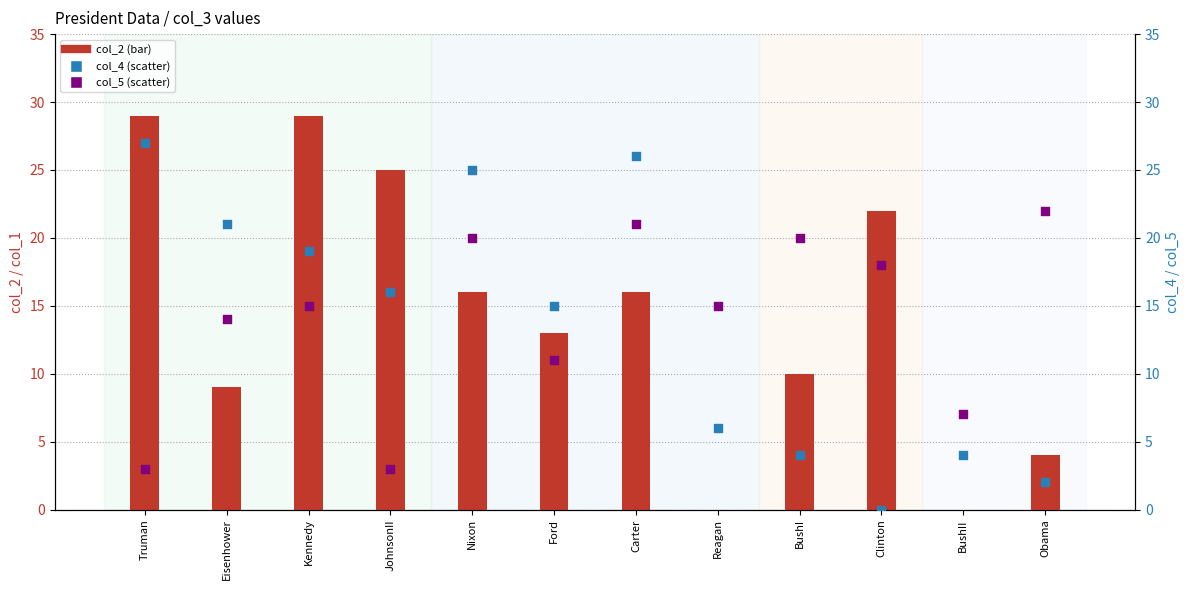

What is the total value across all series at BushI?

34